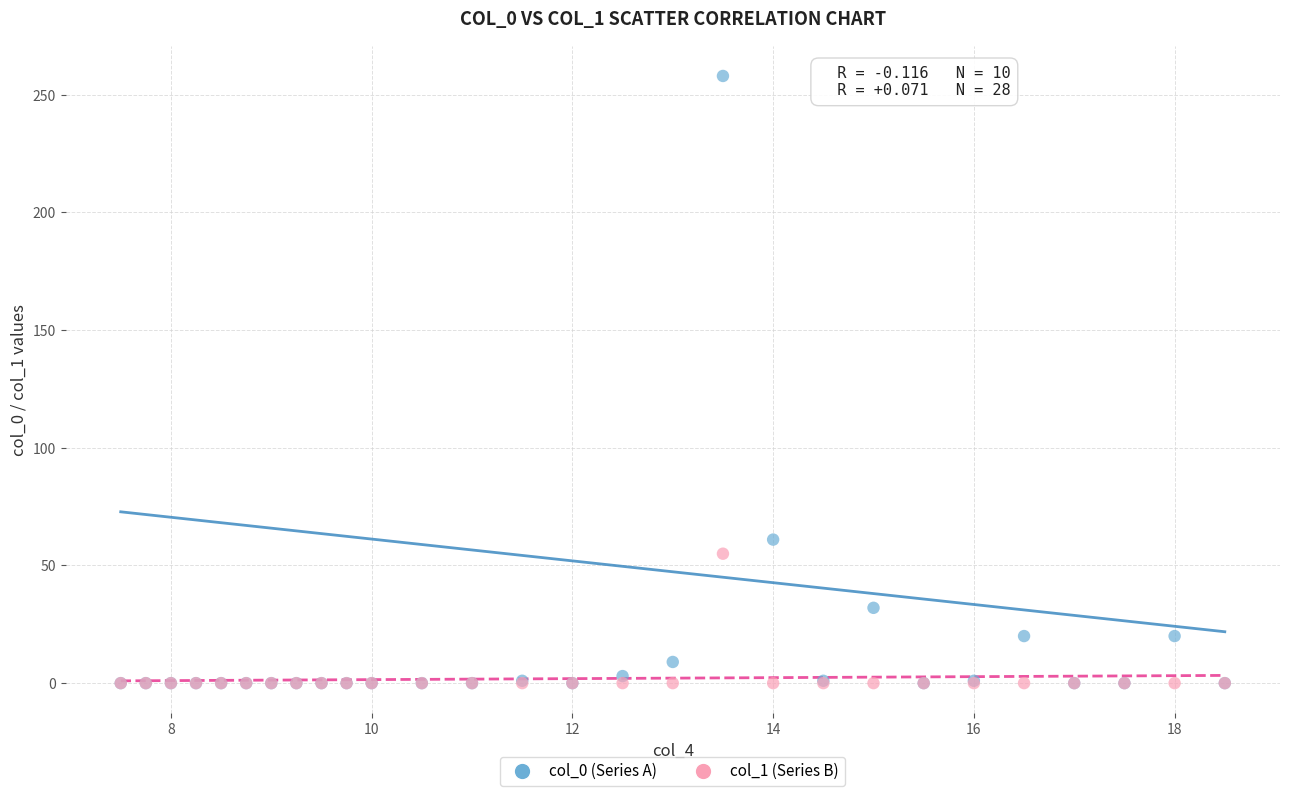

Across all series, what Y value is closest to 129?

61